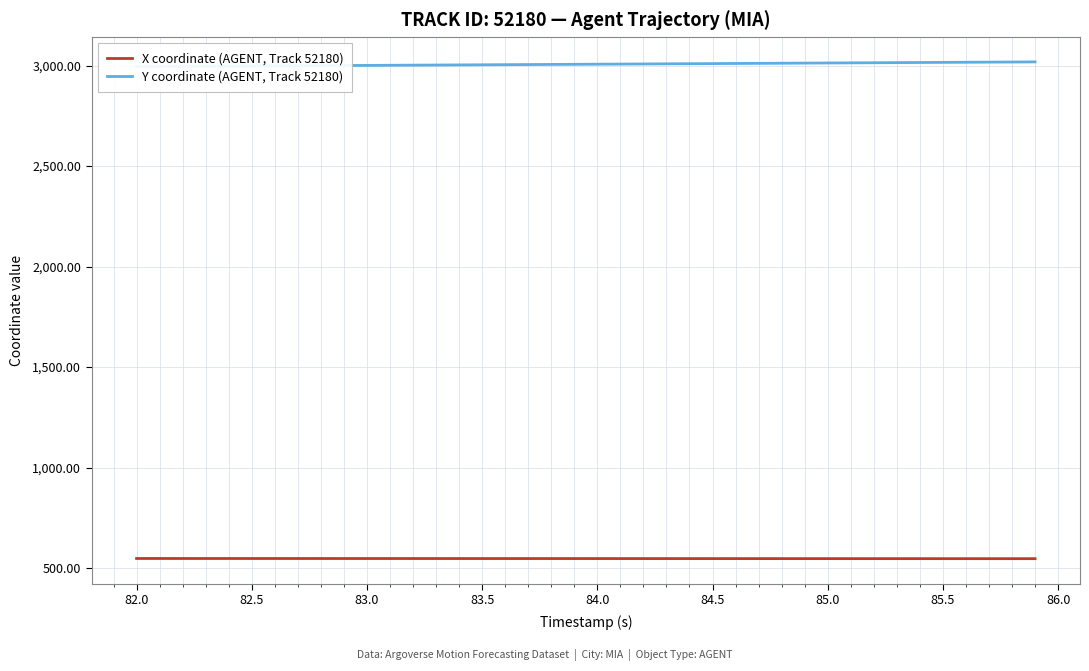

True or false: Y coordinate (AGENT, Track 52180) and X coordinate (AGENT, Track 52180) intersect in this chart.

False